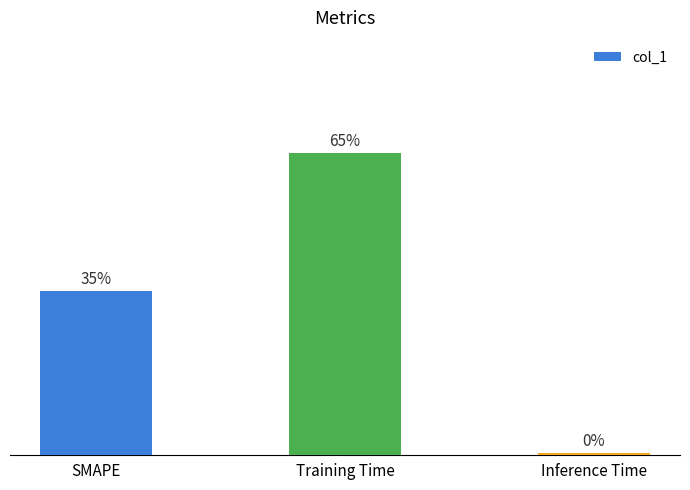

What is the change in value from Training Time to Inference Time?

-3.7